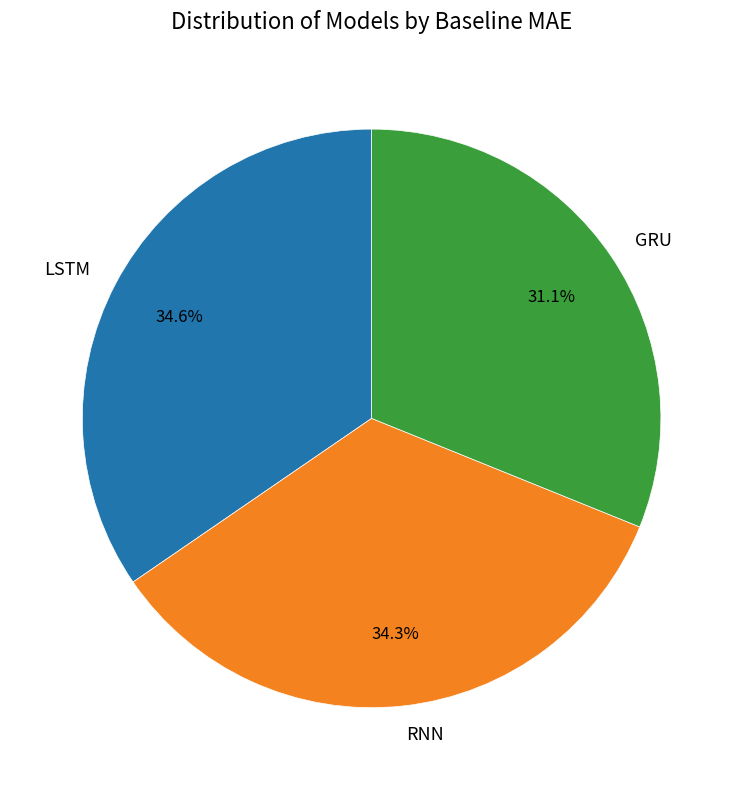

Count the number of slices in the pie.

3